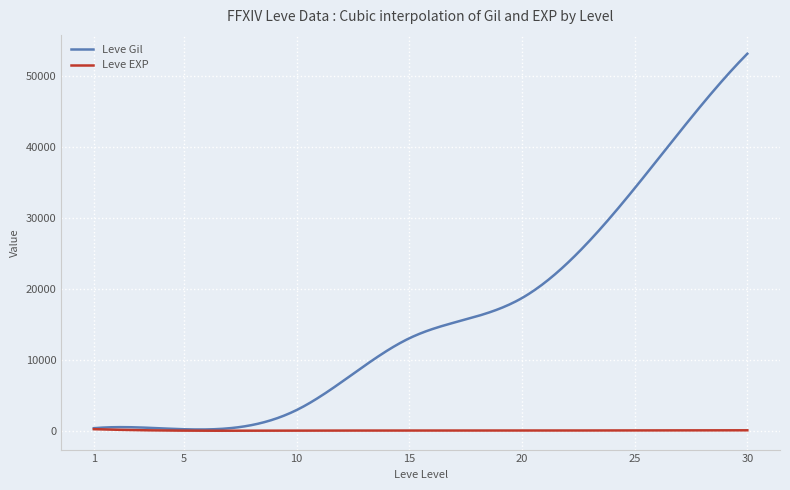

List the series in order of their peak value, lowest first.

Leve EXP, Leve Gil